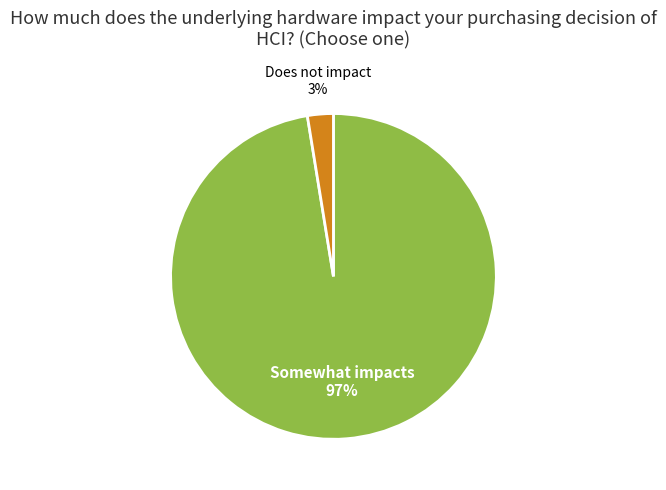

Count the number of slices in the pie.

2